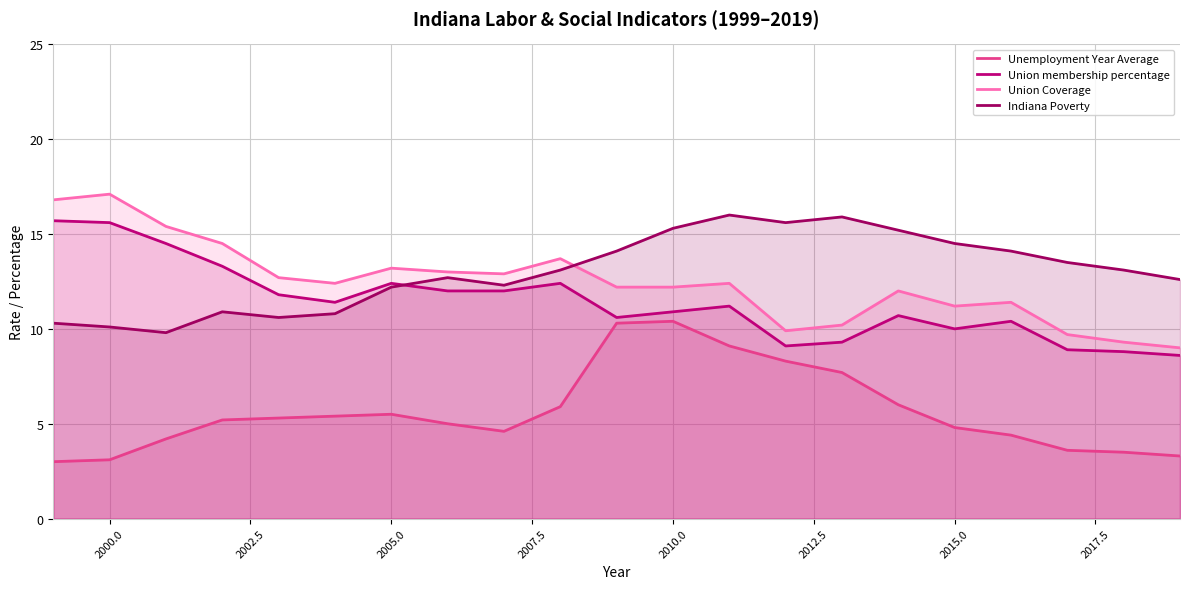

What is the minimum value for Unemployment Year Average?

3.0